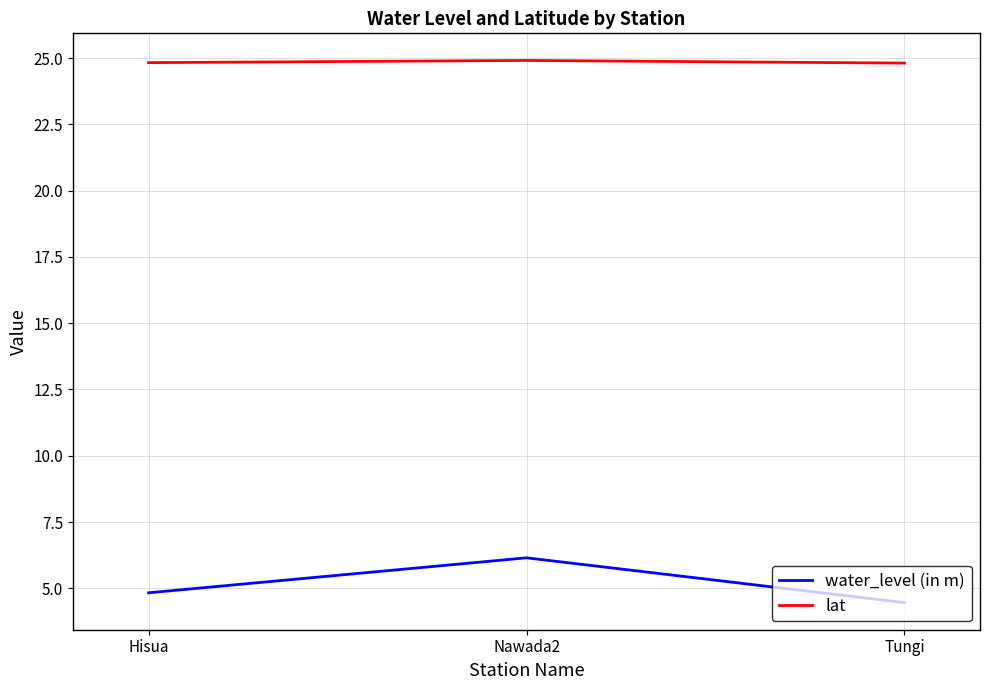

What is the highest value of the water_level (in m) series?

6.2